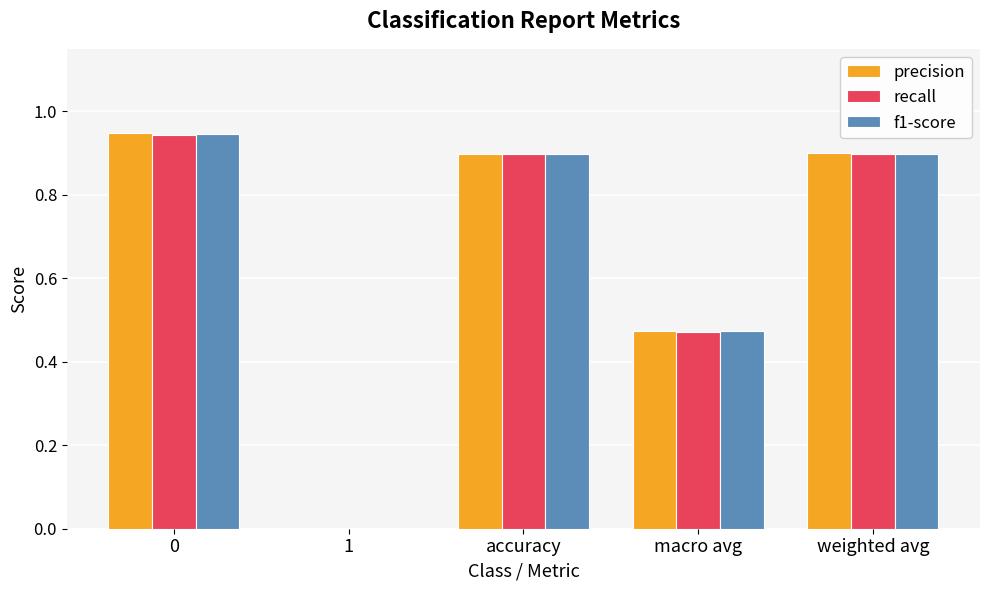

Which series changed the most between 1 and macro avg?

precision